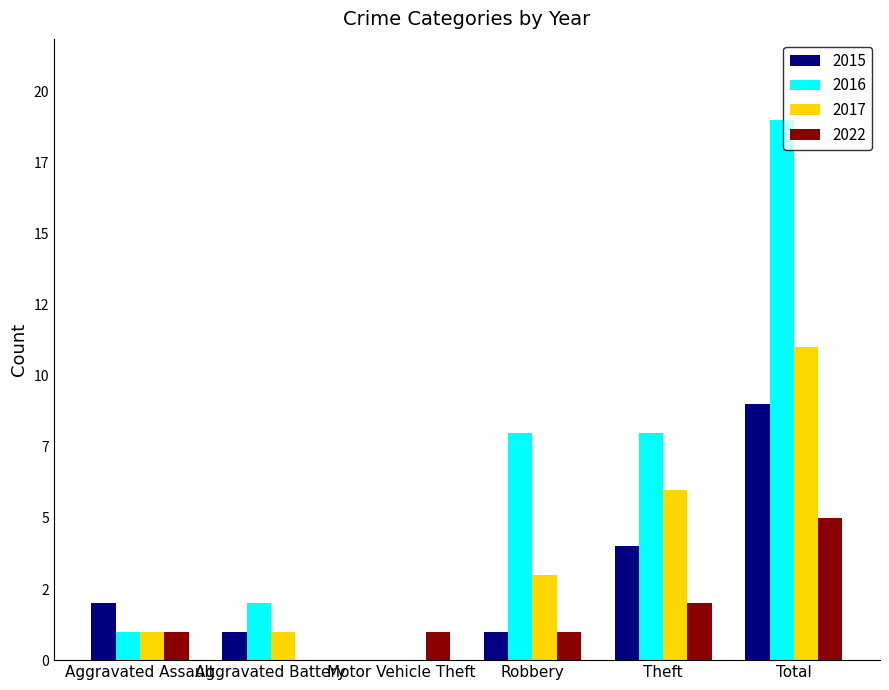

Does the chart contain stacked bars?

No